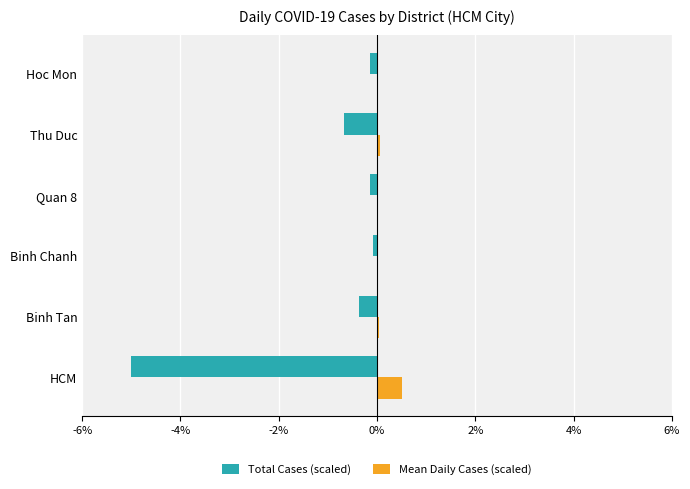

Which series has the largest total across all categories?

Mean Daily Cases (scaled)